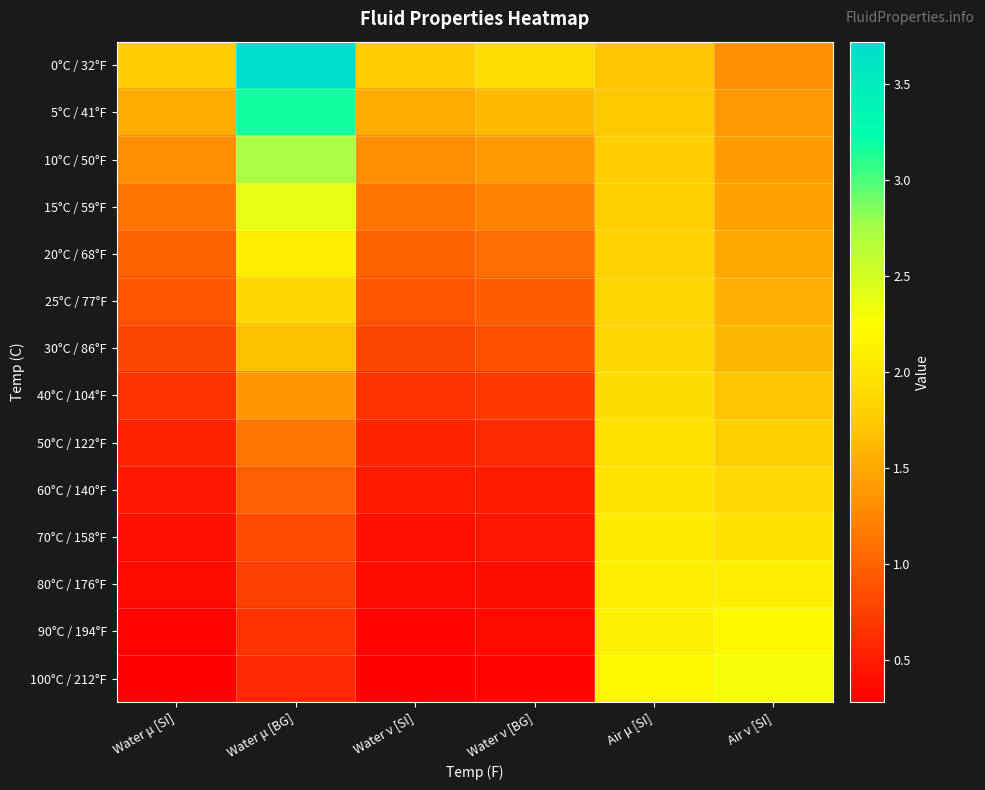

Reading left to right, extract all data points from this chart.

0°C / 32°F: Water μ [SI]=1.8	Water μ [BG]=3.7	Water ν [SI]=1.8	Water ν [BG]=1.9	Air μ [SI]=1.7	Air ν [SI]=1.3
5°C / 41°F: Water μ [SI]=1.5	Water μ [BG]=3.2	Water ν [SI]=1.5	Water ν [BG]=1.6	Air μ [SI]=1.7	Air ν [SI]=1.4
10°C / 50°F: Water μ [SI]=1.3	Water μ [BG]=2.7	Water ν [SI]=1.3	Water ν [BG]=1.4	Air μ [SI]=1.8	Air ν [SI]=1.4
15°C / 59°F: Water μ [SI]=1.1	Water μ [BG]=2.4	Water ν [SI]=1.1	Water ν [BG]=1.2	Air μ [SI]=1.8	Air ν [SI]=1.5
20°C / 68°F: Water μ [SI]=1.0	Water μ [BG]=2.1	Water ν [SI]=1.0	Water ν [BG]=1.1	Air μ [SI]=1.8	Air ν [SI]=1.5
25°C / 77°F: Water μ [SI]=0.9	Water μ [BG]=1.9	Water ν [SI]=0.9	Water ν [BG]=1.0	Air μ [SI]=1.8	Air ν [SI]=1.6
30°C / 86°F: Water μ [SI]=0.8	Water μ [BG]=1.7	Water ν [SI]=0.8	Water ν [BG]=0.9	Air μ [SI]=1.9	Air ν [SI]=1.6
40°C / 104°F: Water μ [SI]=0.7	Water μ [BG]=1.4	Water ν [SI]=0.7	Water ν [BG]=0.7	Air μ [SI]=1.9	Air ν [SI]=1.7
50°C / 122°F: Water μ [SI]=0.5	Water μ [BG]=1.1	Water ν [SI]=0.6	Water ν [BG]=0.6	Air μ [SI]=2.0	Air ν [SI]=1.8
60°C / 140°F: Water μ [SI]=0.5	Water μ [BG]=1.0	Water ν [SI]=0.5	Water ν [BG]=0.5	Air μ [SI]=2.0	Air ν [SI]=1.9
70°C / 158°F: Water μ [SI]=0.4	Water μ [BG]=0.8	Water ν [SI]=0.4	Water ν [BG]=0.4	Air μ [SI]=2.0	Air ν [SI]=2.0
80°C / 176°F: Water μ [SI]=0.4	Water μ [BG]=0.7	Water ν [SI]=0.4	Water ν [BG]=0.4	Air μ [SI]=2.1	Air ν [SI]=2.1
90°C / 194°F: Water μ [SI]=0.3	Water μ [BG]=0.7	Water ν [SI]=0.3	Water ν [BG]=0.4	Air μ [SI]=2.1	Air ν [SI]=2.2
100°C / 212°F: Water μ [SI]=0.3	Water μ [BG]=0.6	Water ν [SI]=0.3	Water ν [BG]=0.3	Air μ [SI]=2.2	Air ν [SI]=2.3